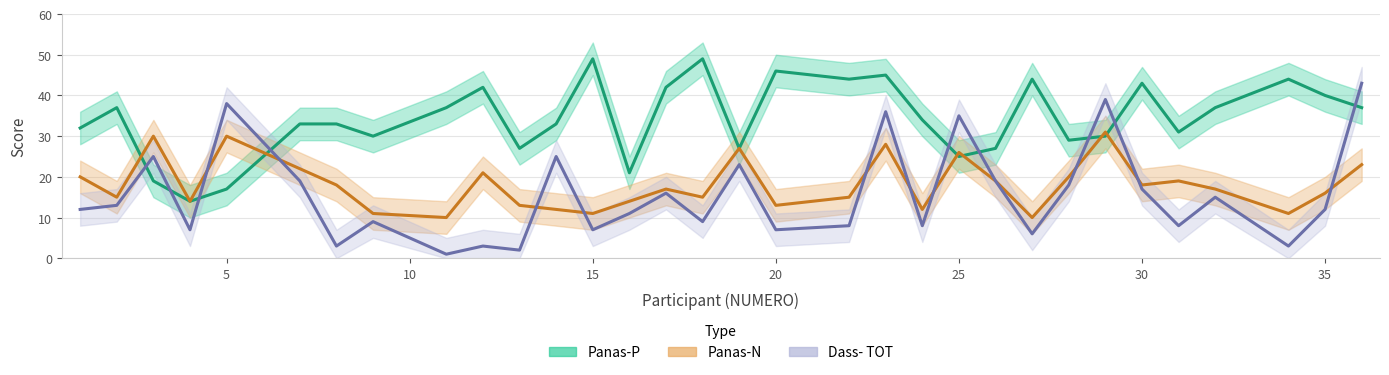

What is the highest value of the Dass- TOT series?

43